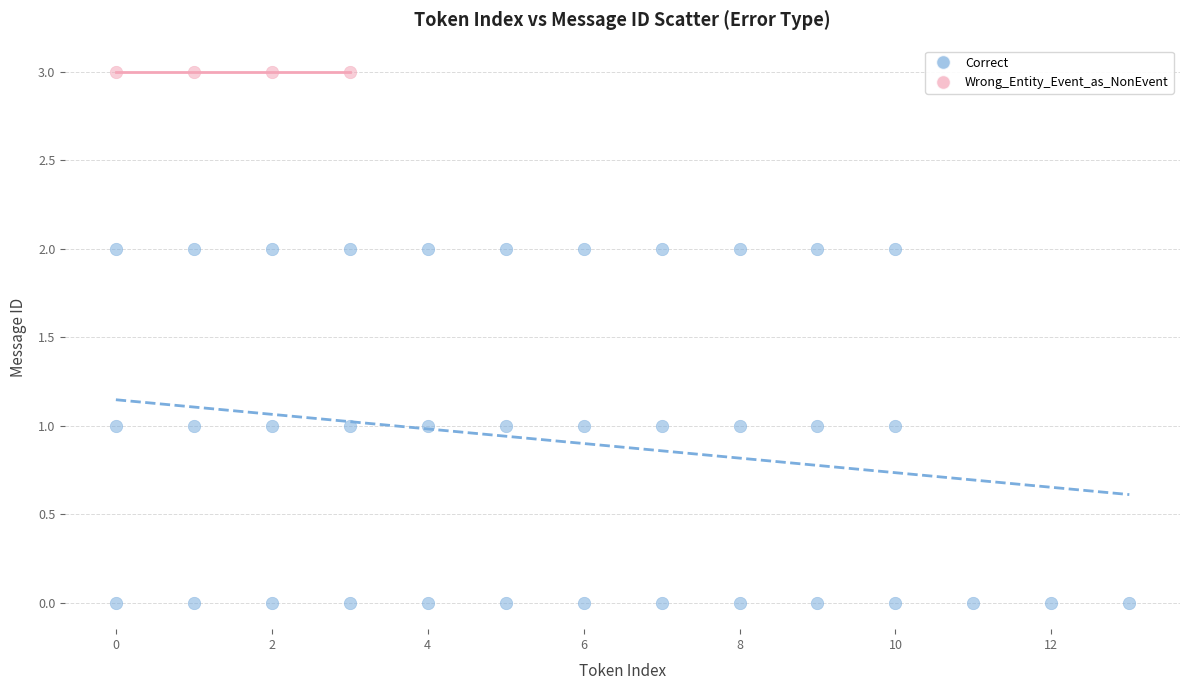

Which series reaches the maximum Y coordinate?

Wrong_Entity_Event_as_NonEvent